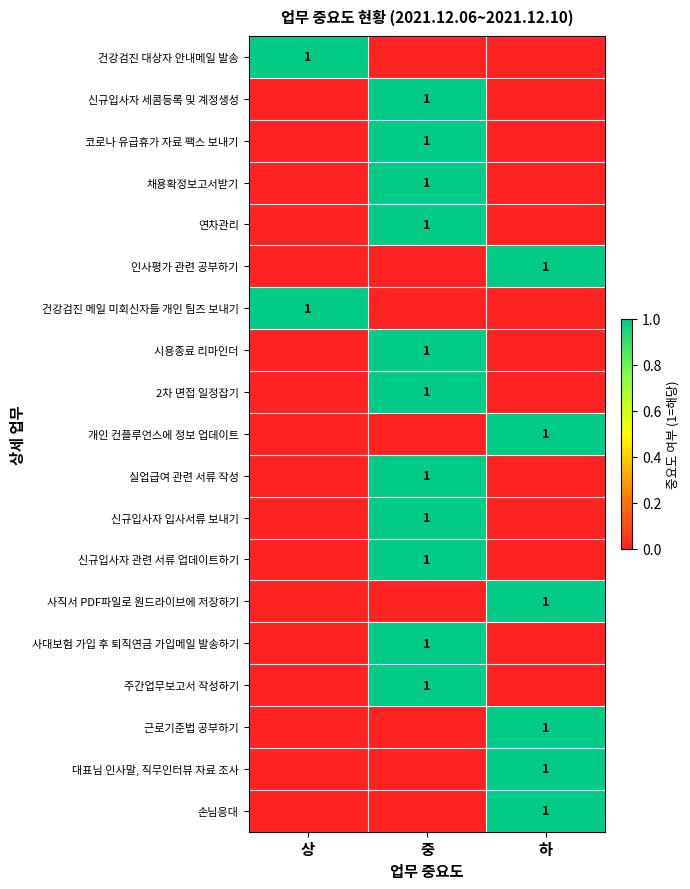

The 주간업무보고서 작성하기 series shows 1 at 중. True or false?

True